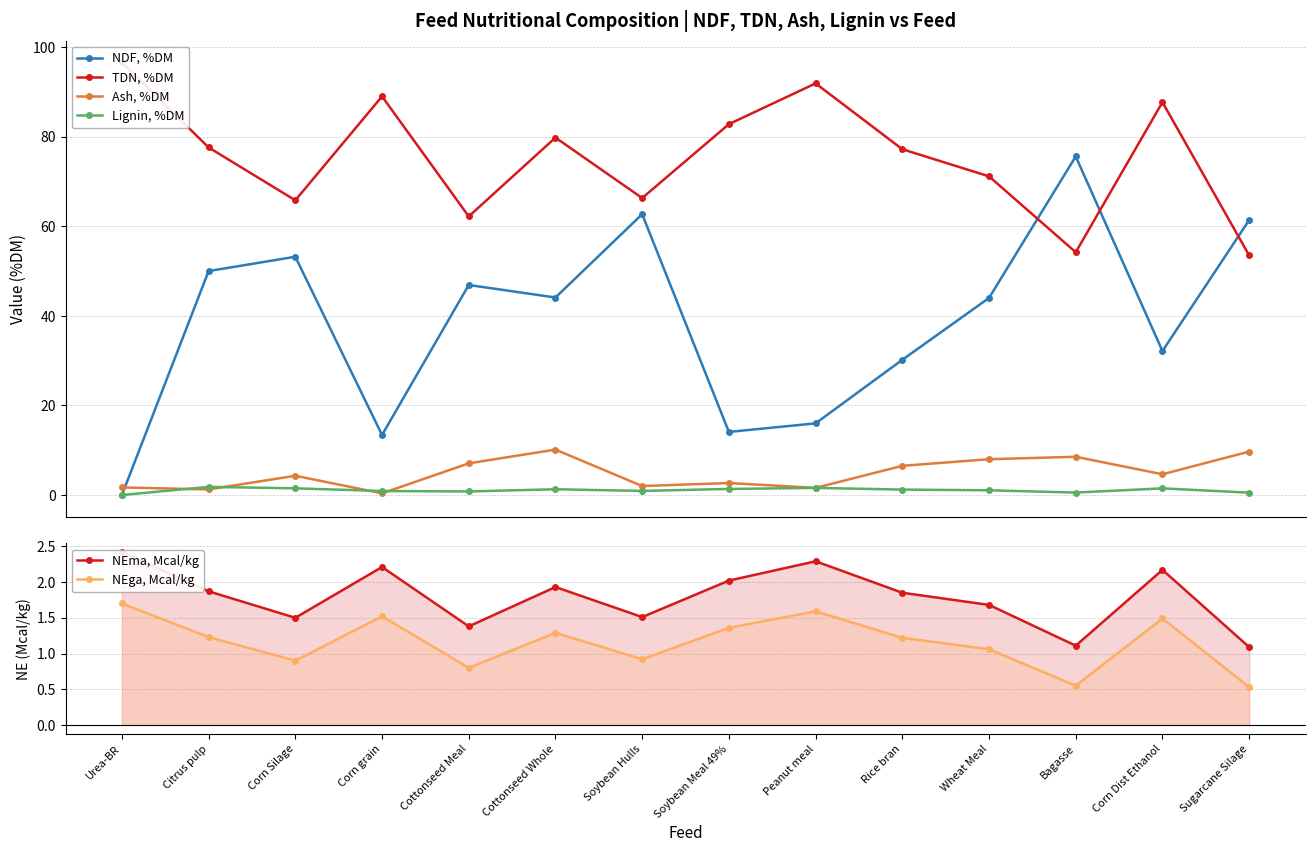

What is the approximate value of NEga, Mcal/kg at Rice bran?

1.2